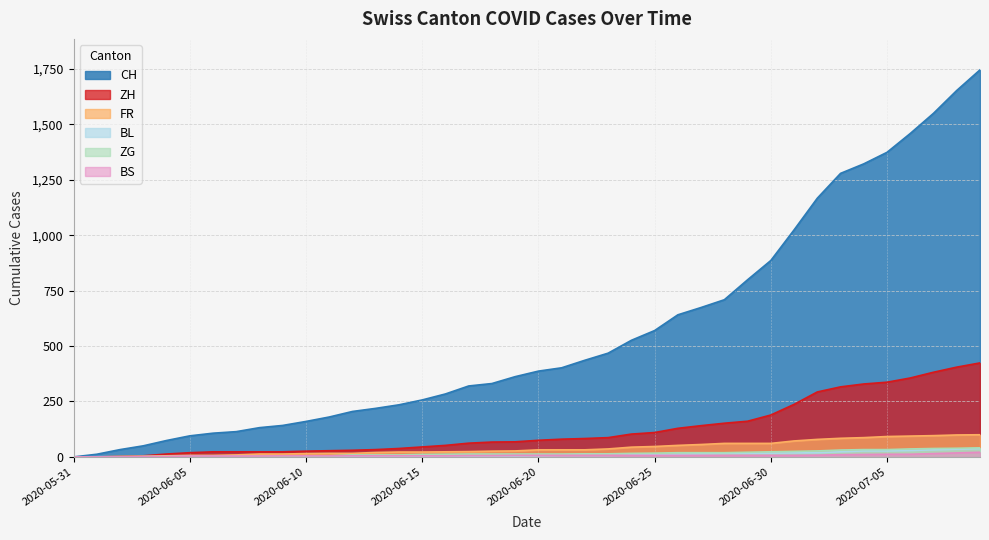

What position from the left is 2020-06-23?

24